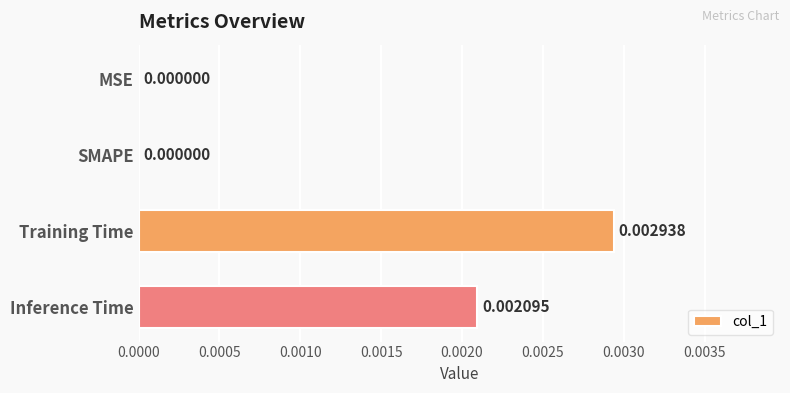

Which has a higher value, Training Time or SMAPE?

Training Time